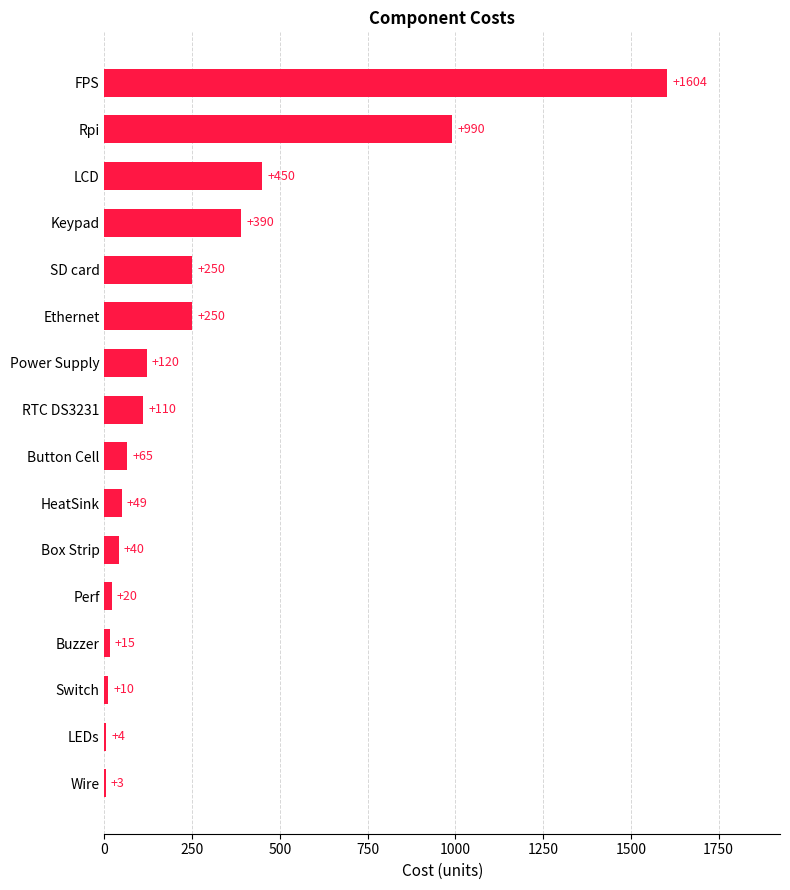

Reading top to bottom, list all the values displayed in this chart.

FPS=1604	Rpi=990	LCD=450	Keypad=390	SD card=250	Ethernet=250	Power Supply=120	RTC DS3231=110	Button Cell=65	HeatSink=49	Box Strip=40	Perf=20	Buzzer=15	Switch=10	LEDs=4	Wire=3